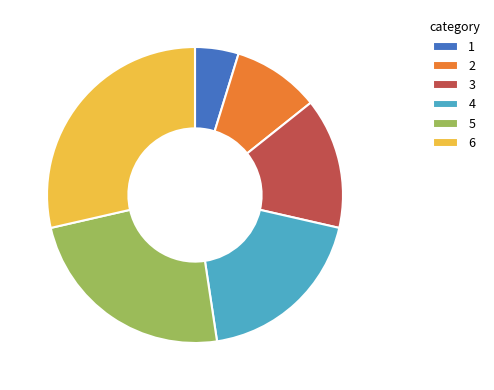

Which category has the biggest portion of the pie?

6